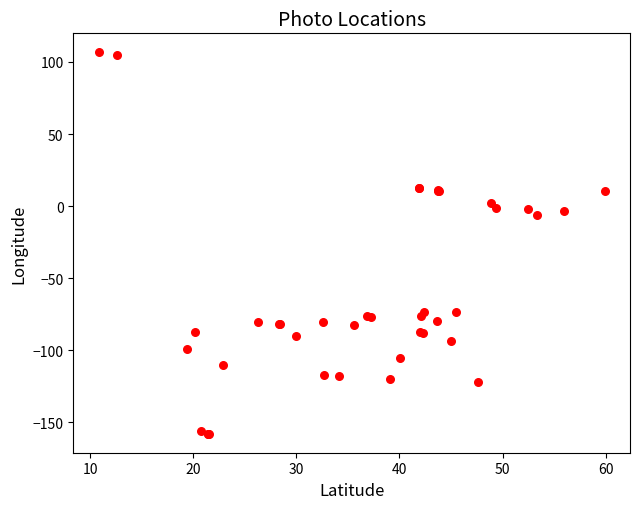

What Y value in the scatter plot is closest to -25?

-6.3